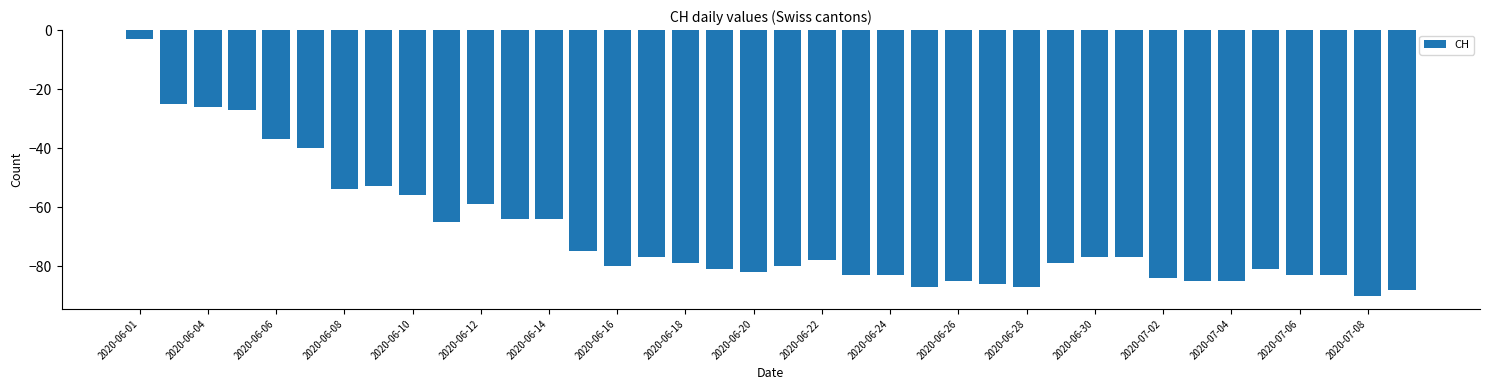

What is the difference between the maximum and minimum values?

87